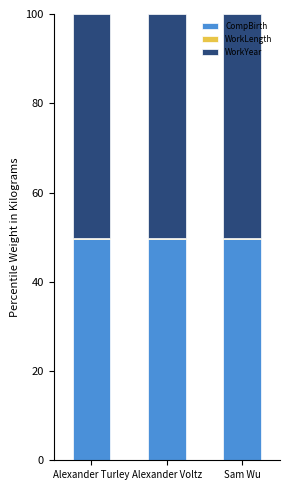

What is the sum of all CompBirth values?

148.7